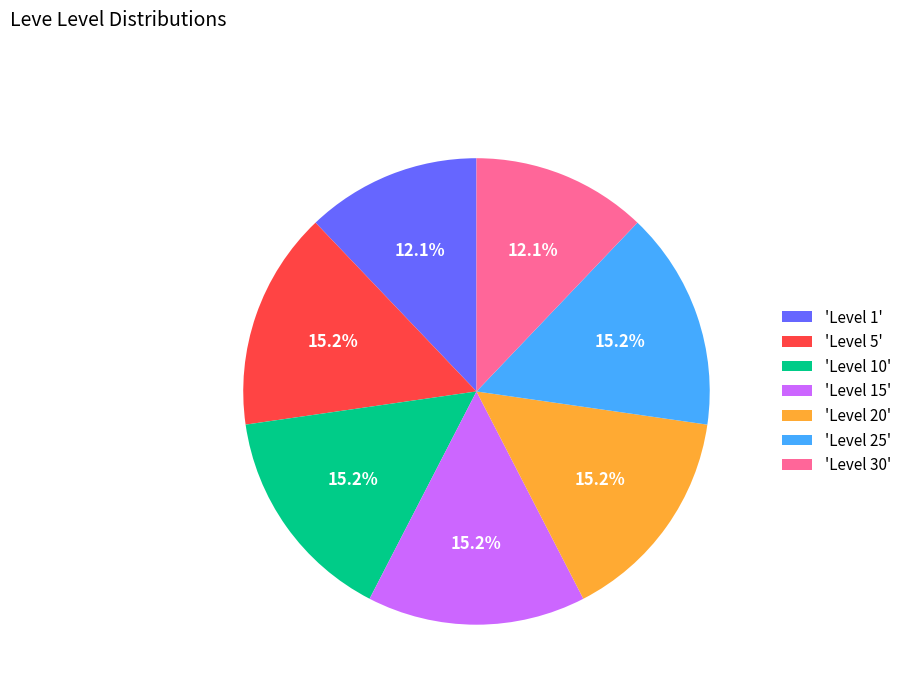

How much of the chart is everything except 'Level 1'?

87.9%